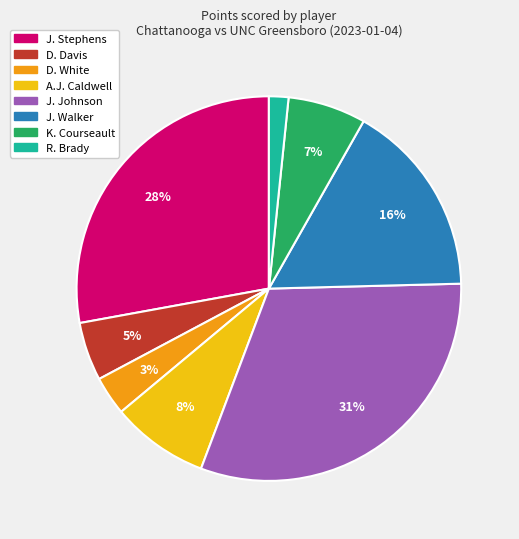

To the nearest percent, what is the average slice percentage?

12%